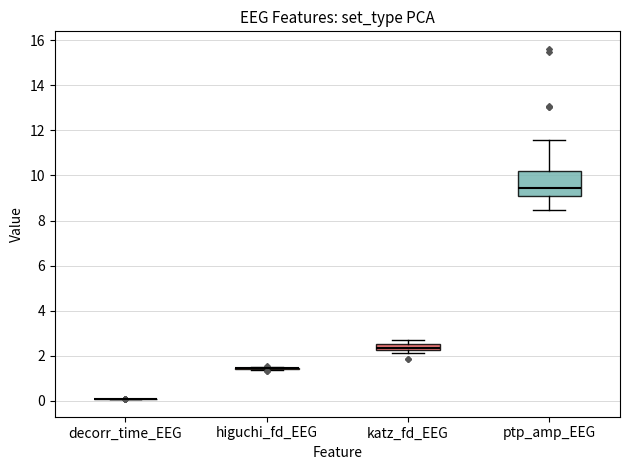

Comparing the boxes themselves (not the whiskers), which one is the tallest?

ptp_amp_EEG